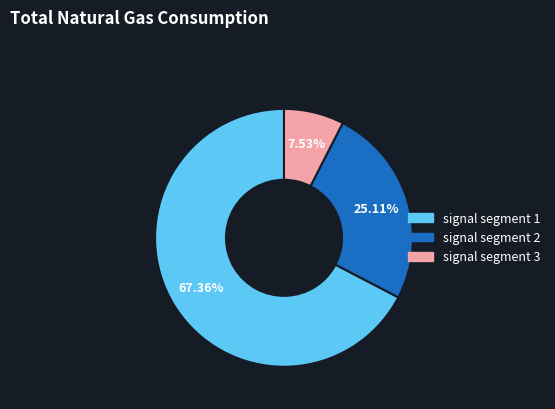

Which category has the smallest portion of the pie?

signal segment 3